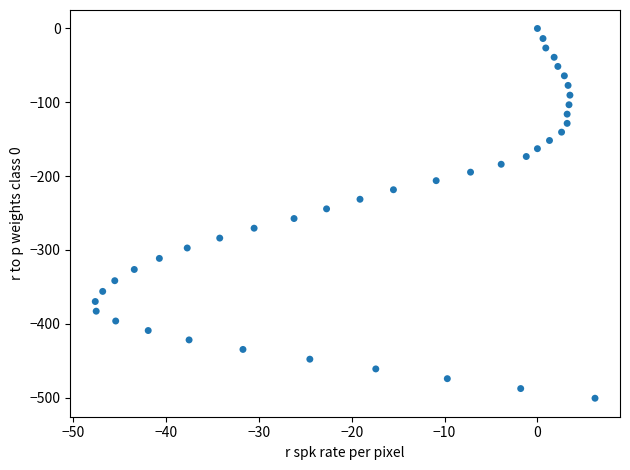

What is the range of Y values (max minus min)?

500.8